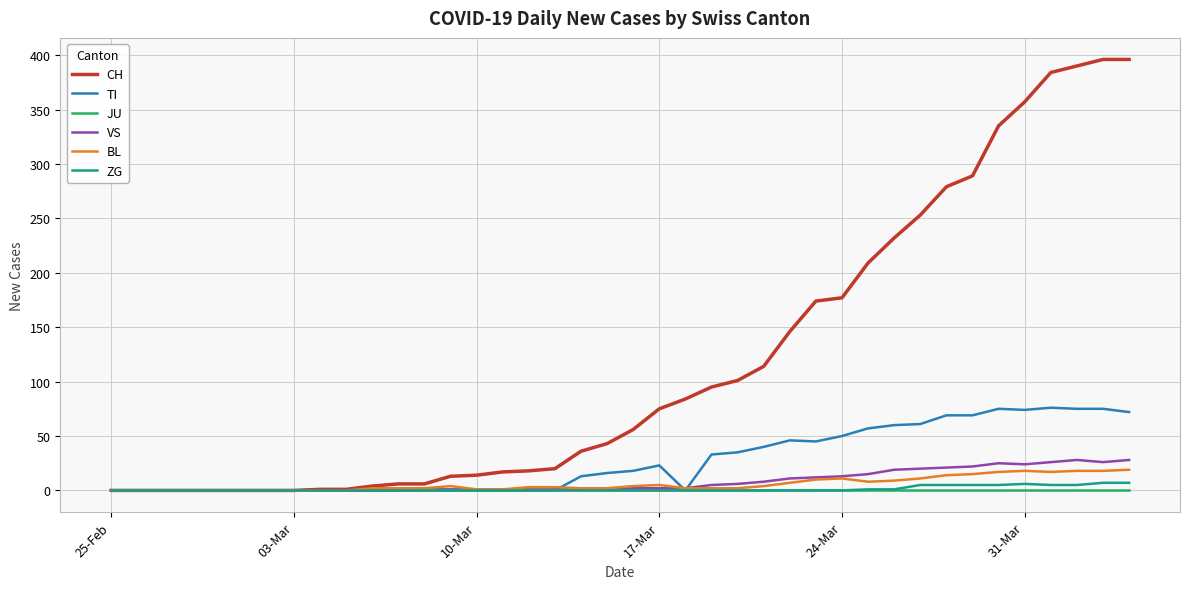

Which series has the widest spread of values?

CH